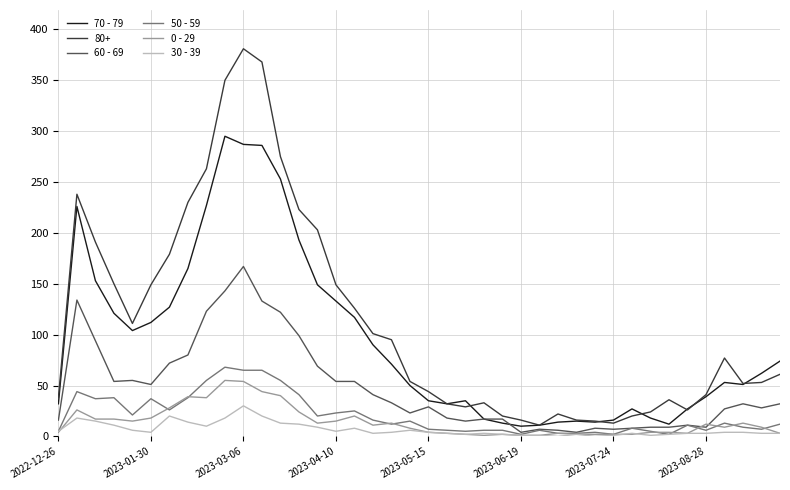

Which series has the widest spread of values?

80+